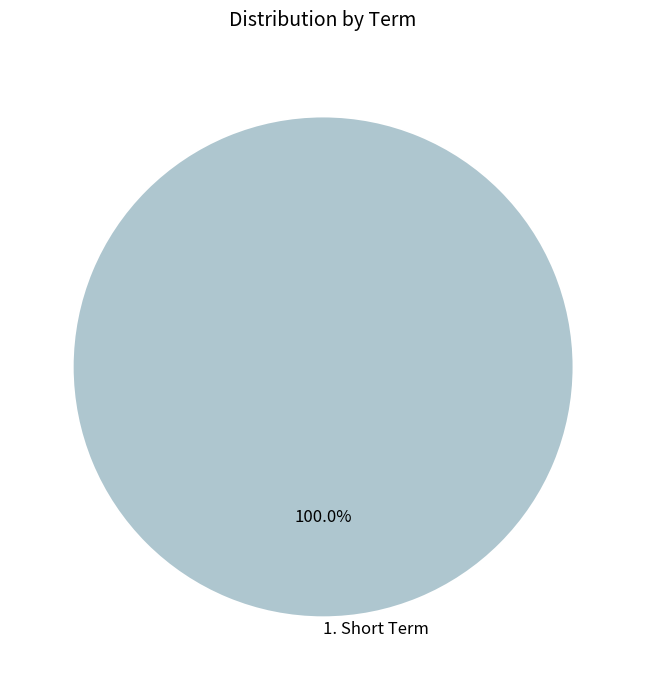

Rank the categories by value from lowest to highest.

1. Short Term